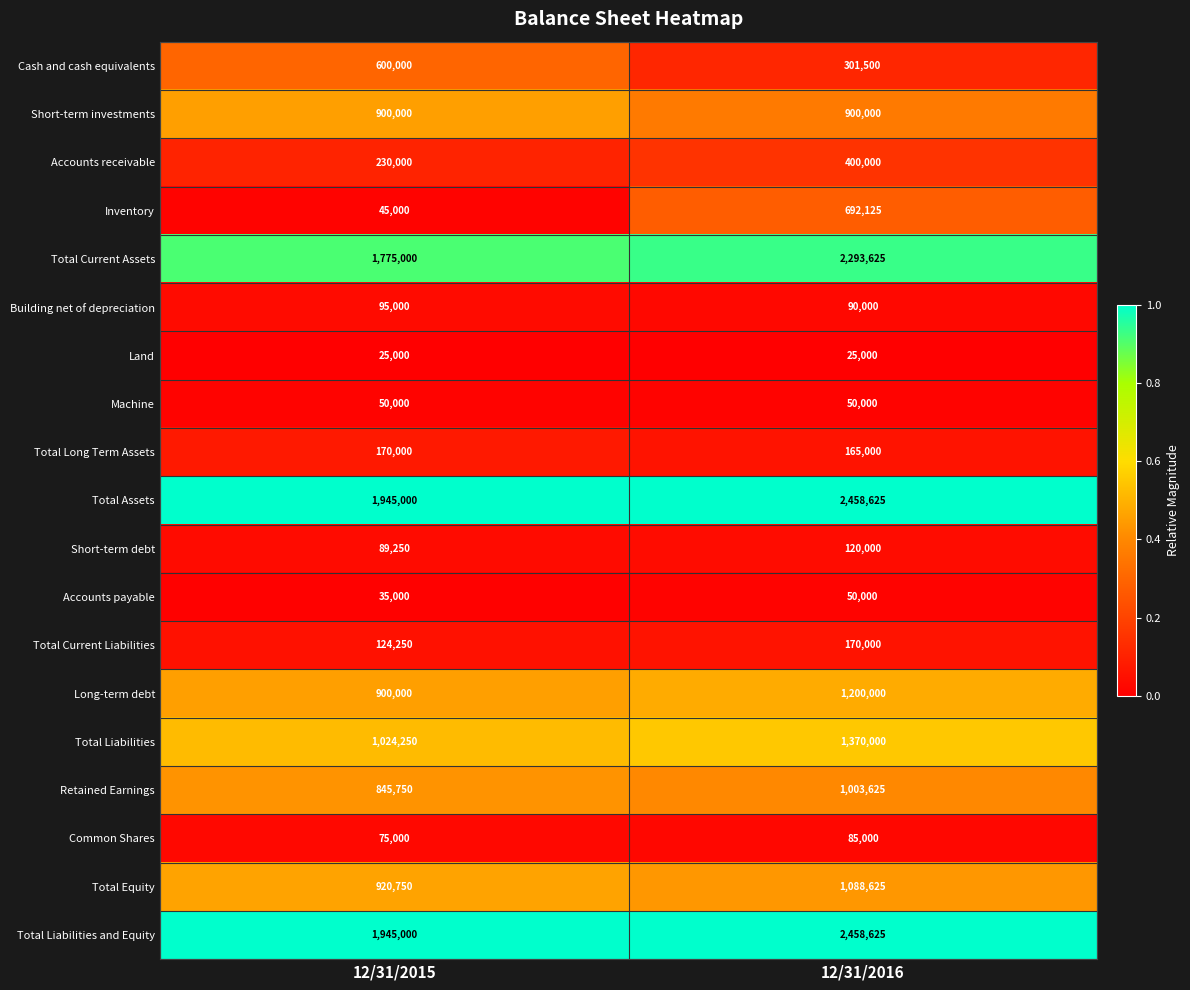

What is the sum of all Total Equity values?

2009375